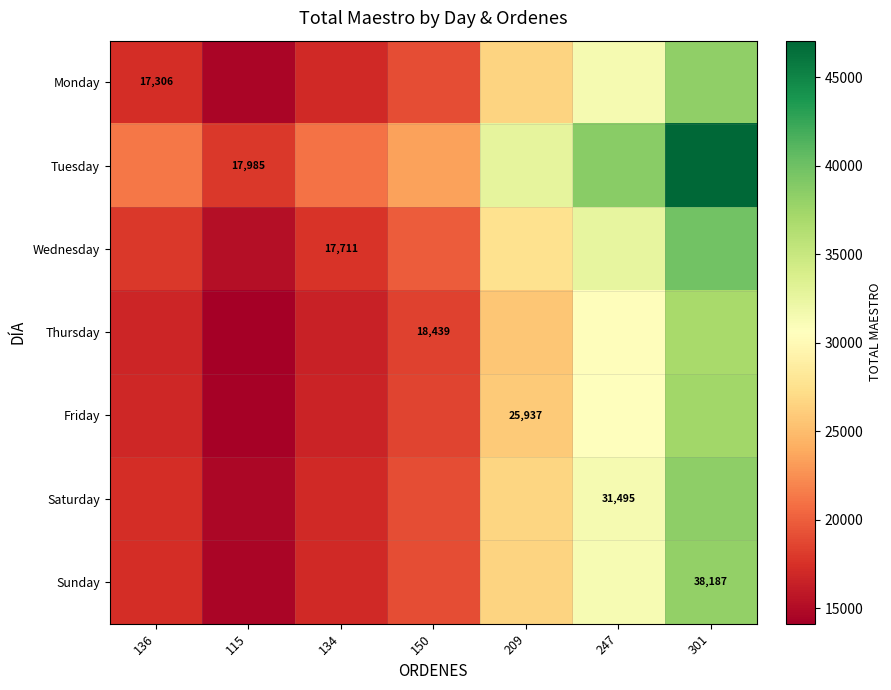

What is the minimum value for Tuesday?

17985.0